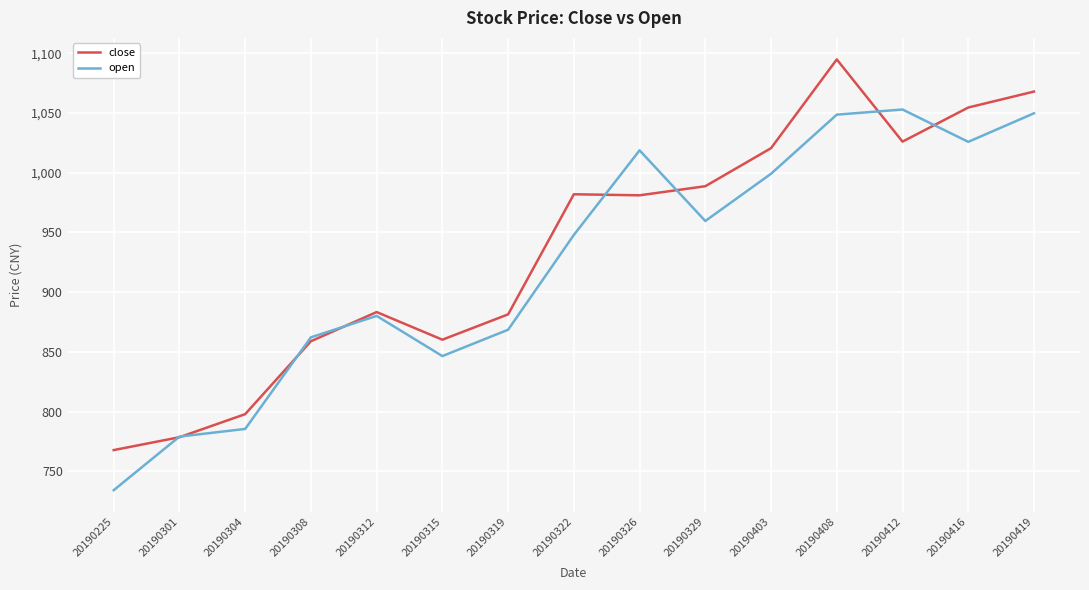

Rank the series at 20190322 from lowest to highest value.

open, close